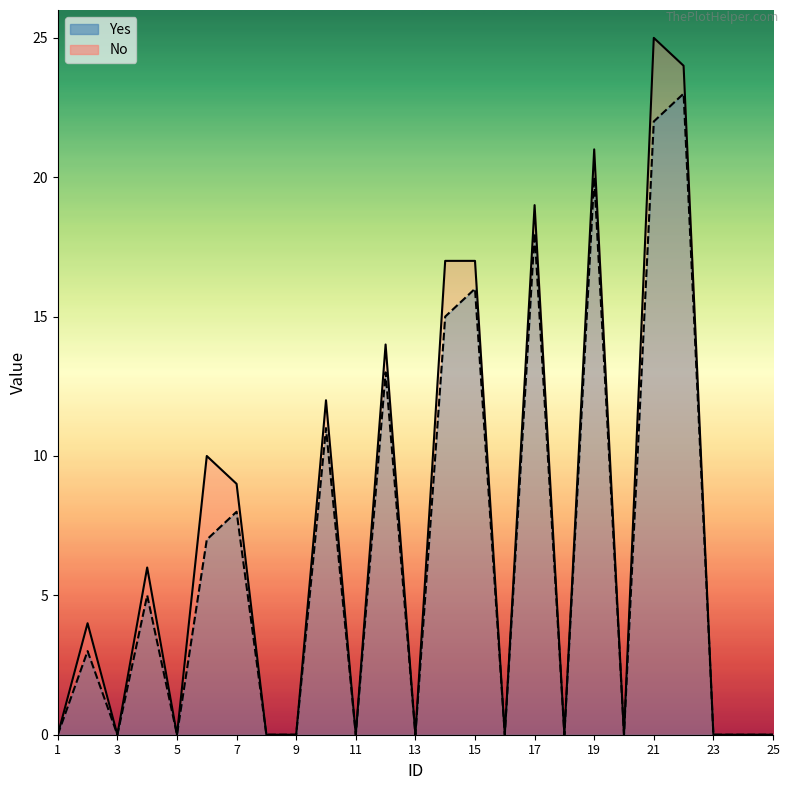

Is the value of Yes at 5 greater than the value of No at 19?

No